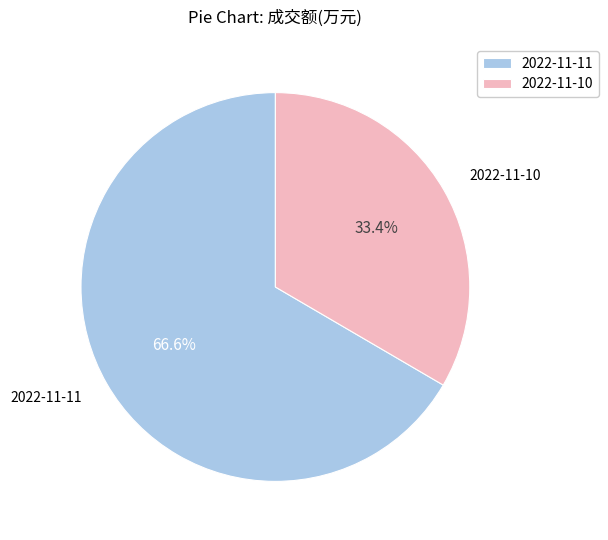

To the nearest percent, what is the average slice percentage?

50%